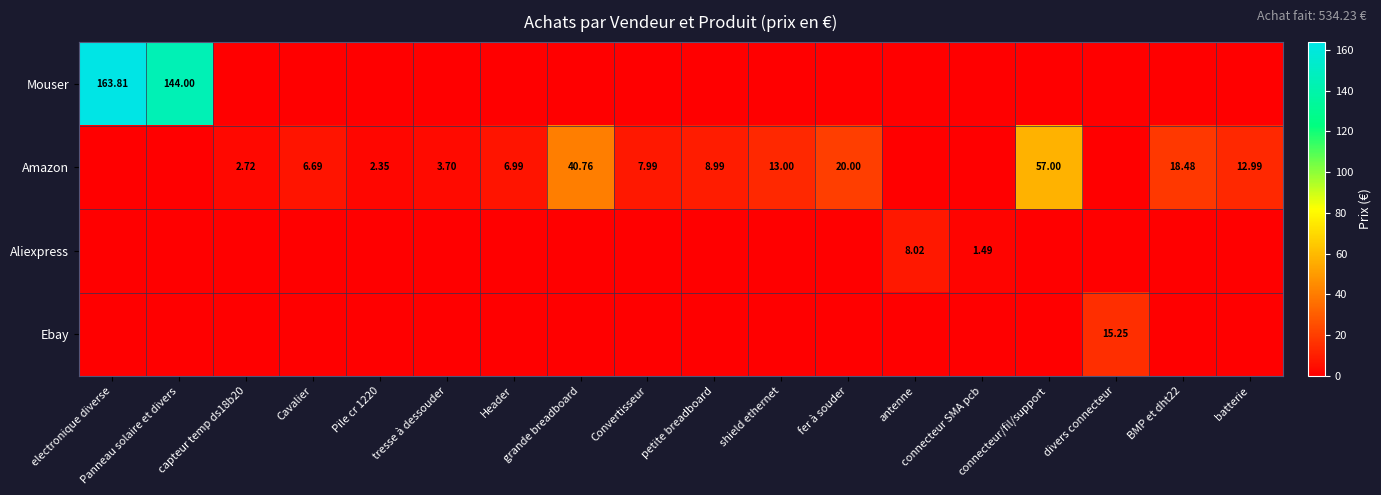

What is the sum of all Mouser values?

307.8